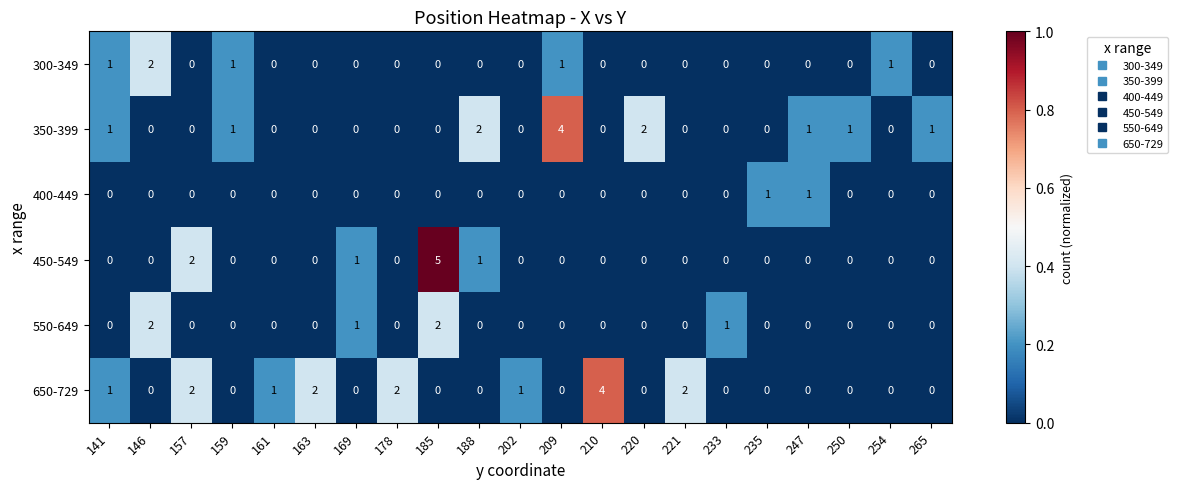

The 300-349 series shows -1 at 210. True or false?

False